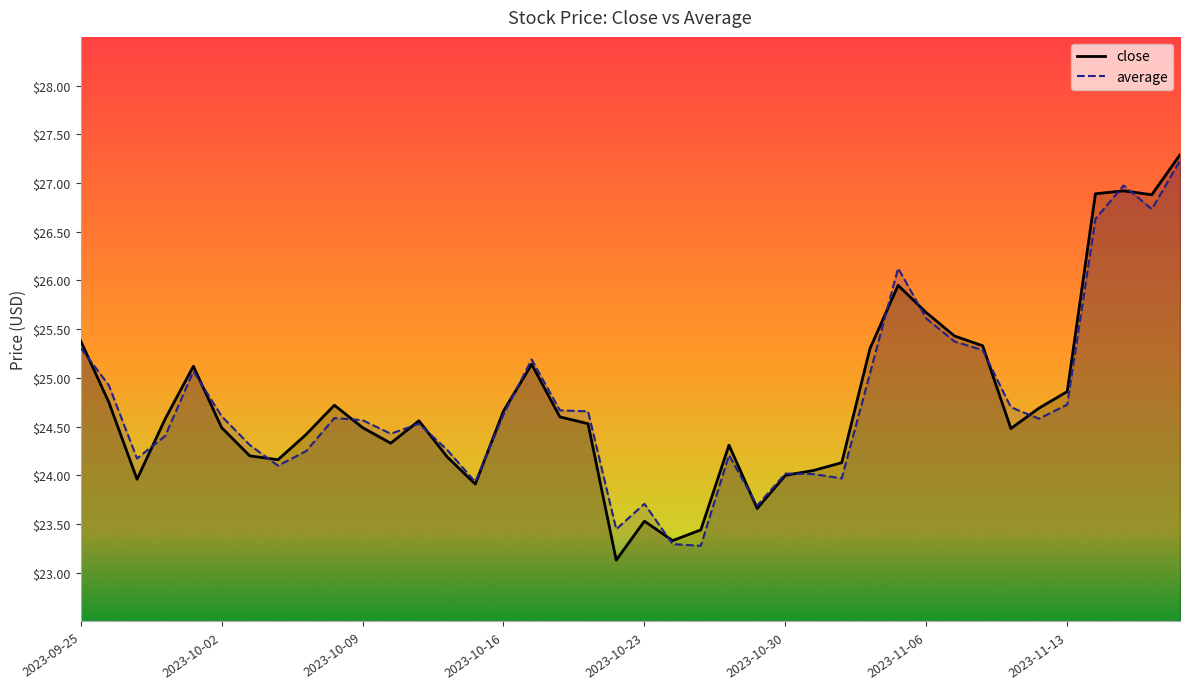

How many intersections are there between close and average?

18